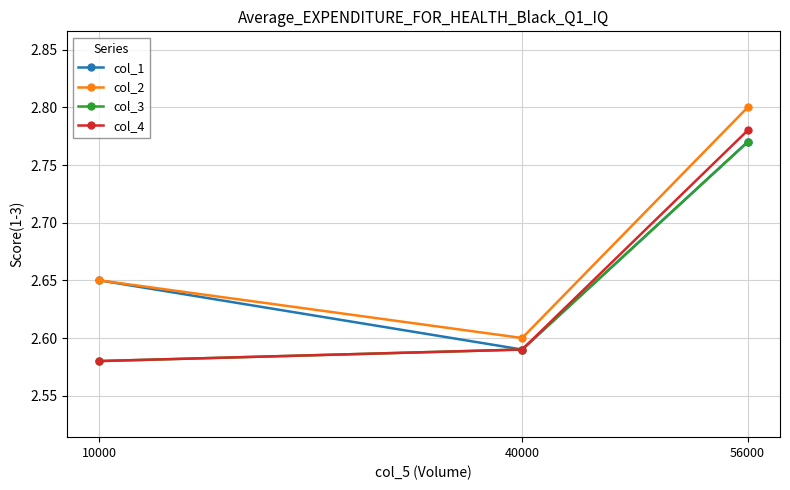

Is it true that col_1 equals 2.6 at 40000?

True